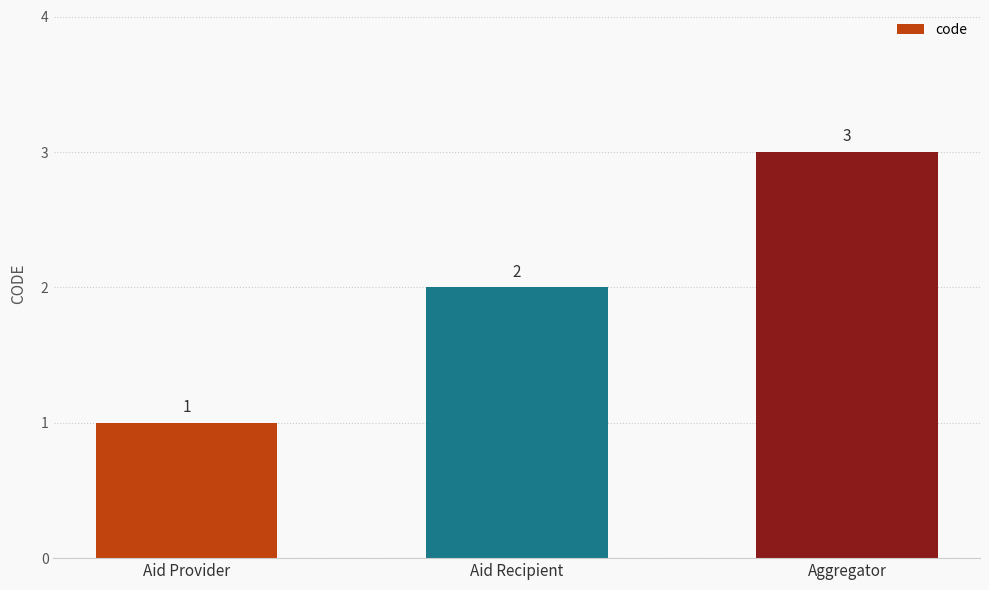

What is the change in value from Aid Provider to Aid Recipient?

+1